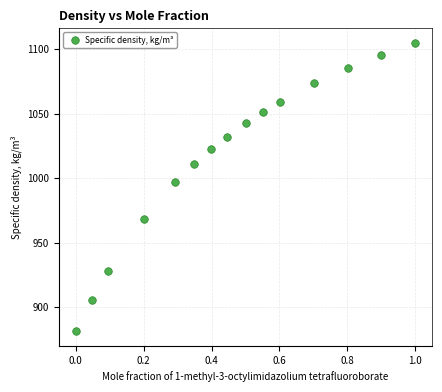

What Y value in the scatter plot is closest to 993?

996.6